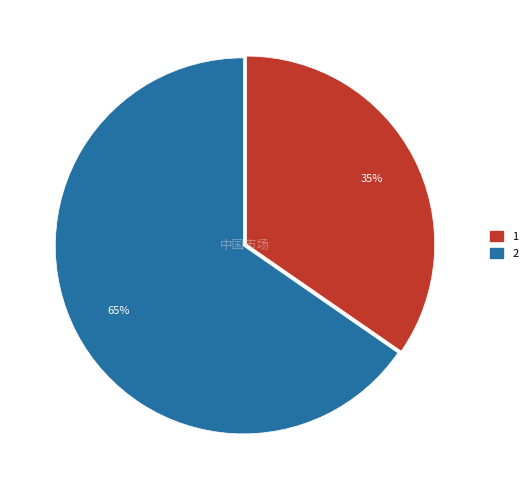

Is 2 the majority of the pie?

Yes